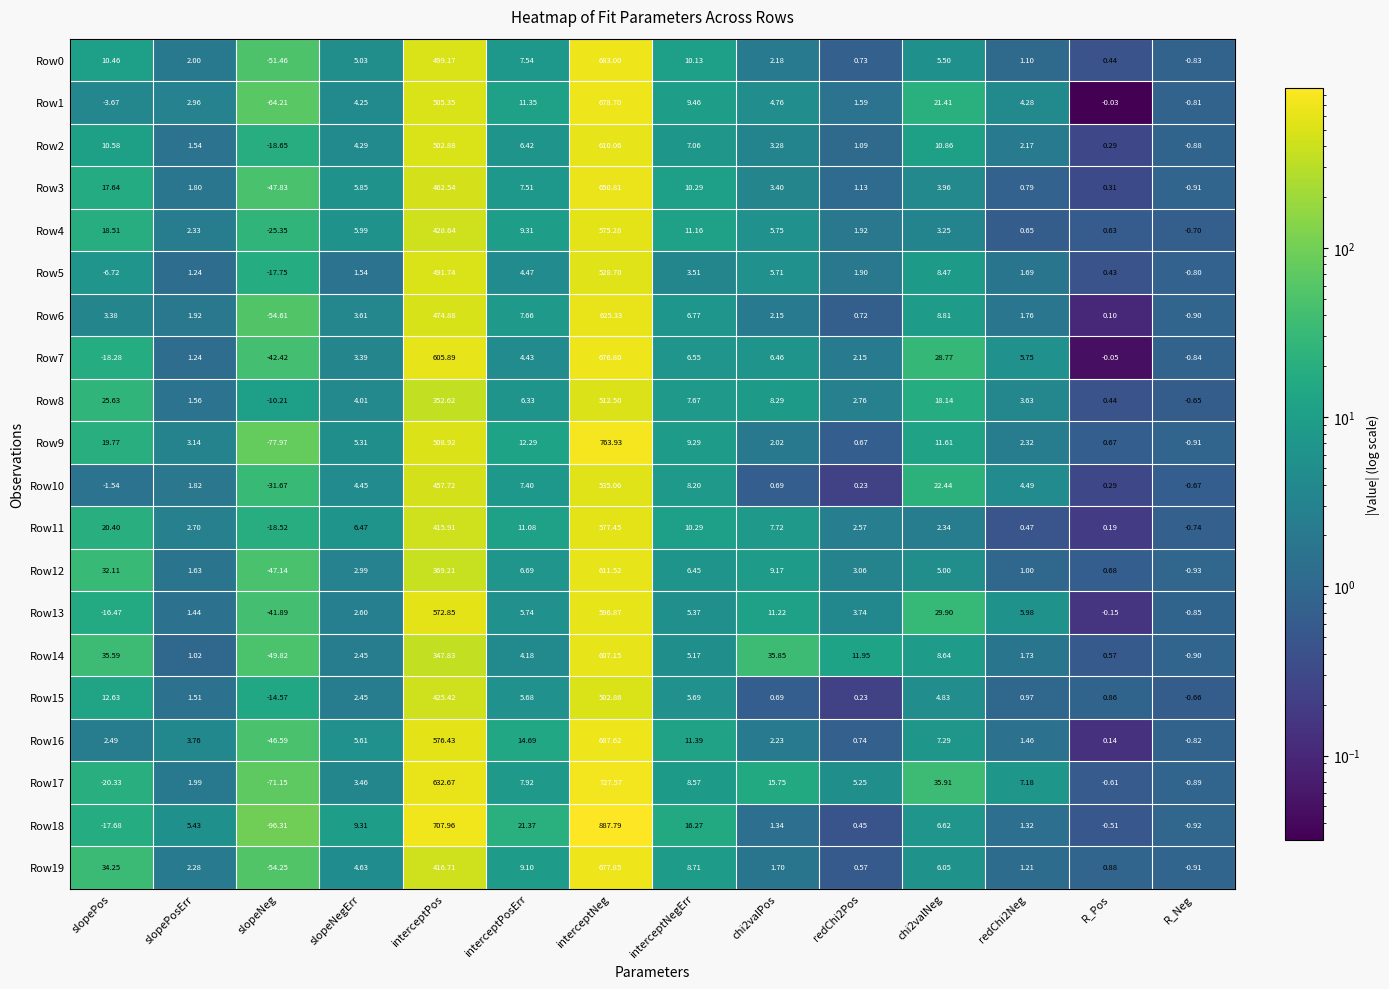

At which label is Row15 closest to 244?

interceptPos